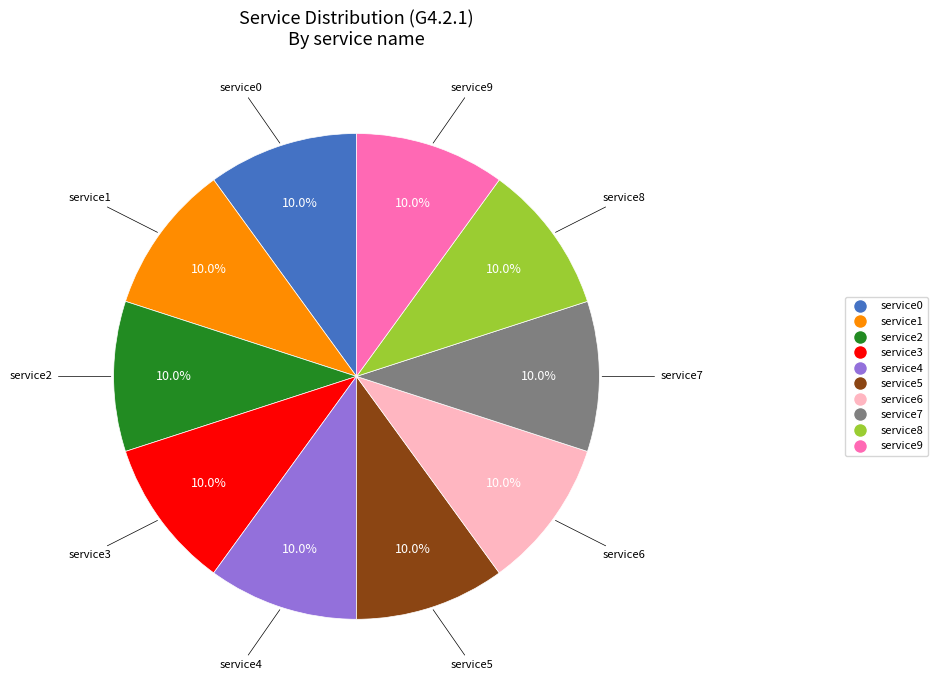

What portion of the pie excludes service8?

90.0%